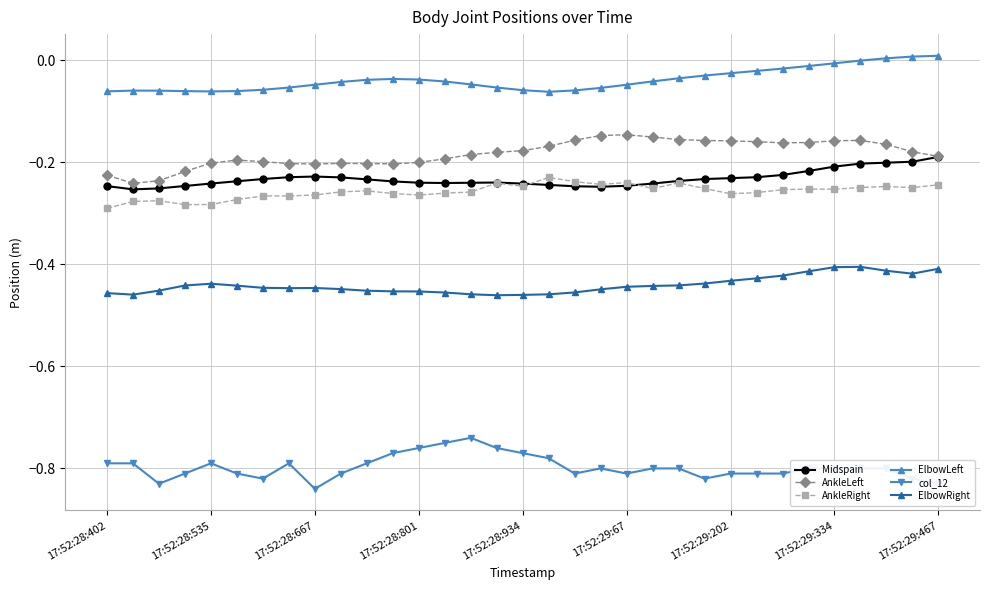

Rank the series by their maximum value, from highest to lowest.

ElbowLeft, AnkleLeft, Midspain, AnkleRight, ElbowRight, col_12